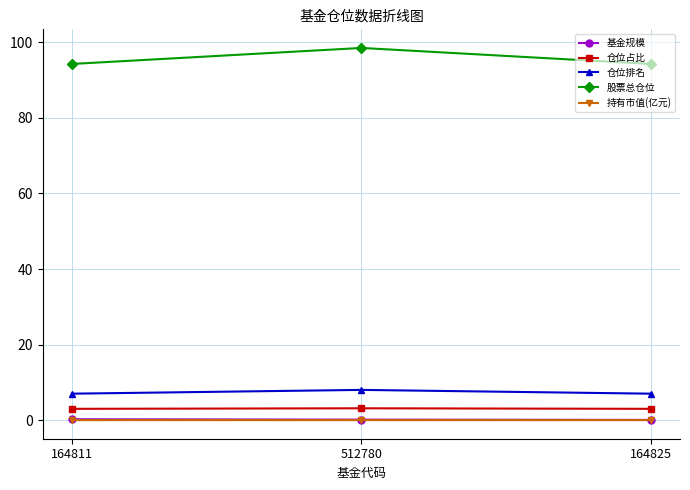

What position from the left is 512780?

2